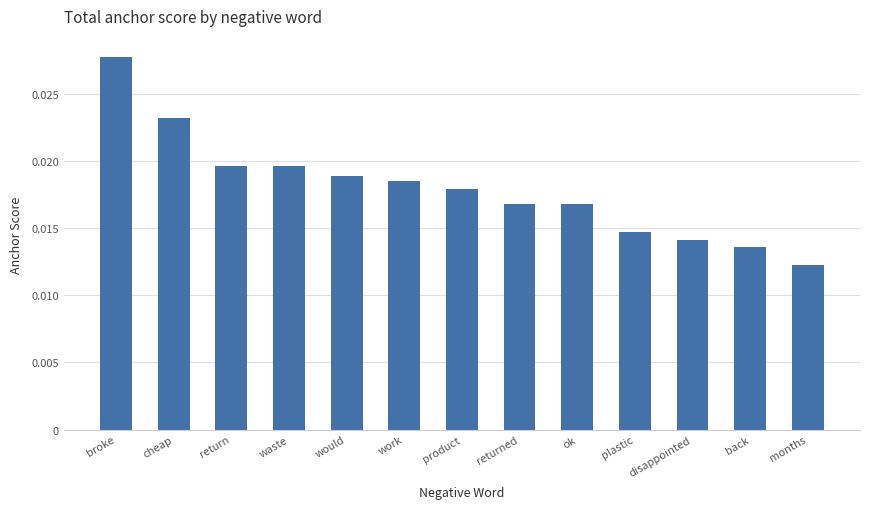

What is the label of the 10th bar from the left?

plastic